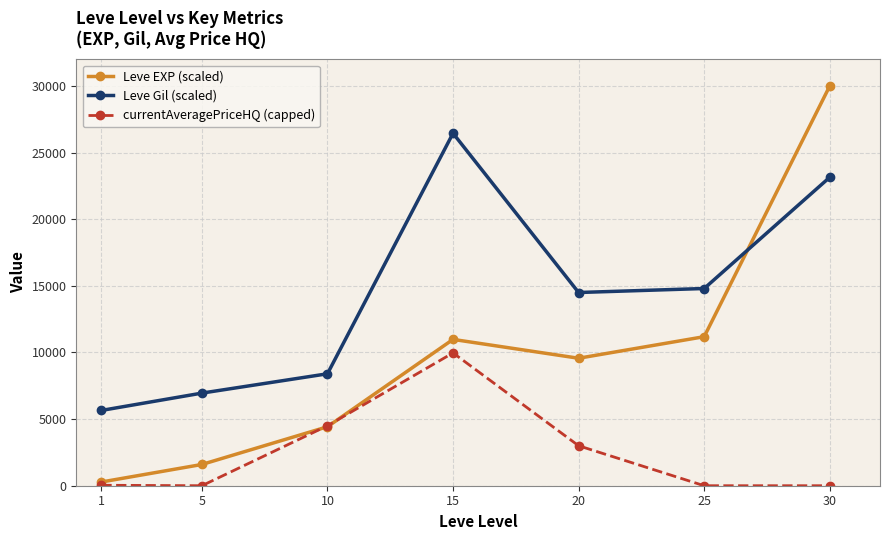

Rank the series at 30 from lowest to highest value.

currentAveragePriceHQ (capped), Leve Gil (scaled), Leve EXP (scaled)